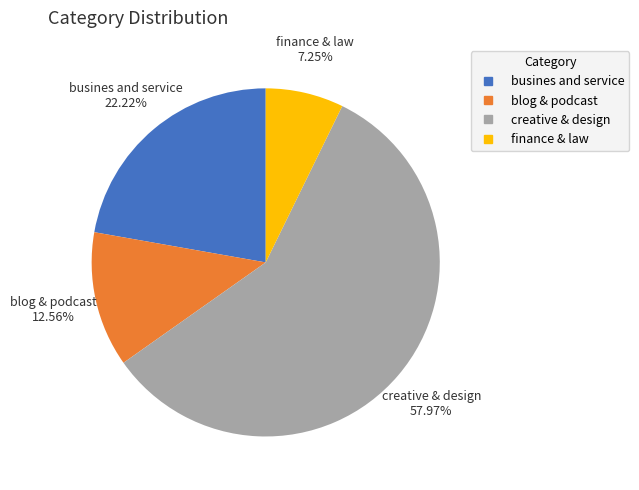

Count the number of slices in the pie.

4